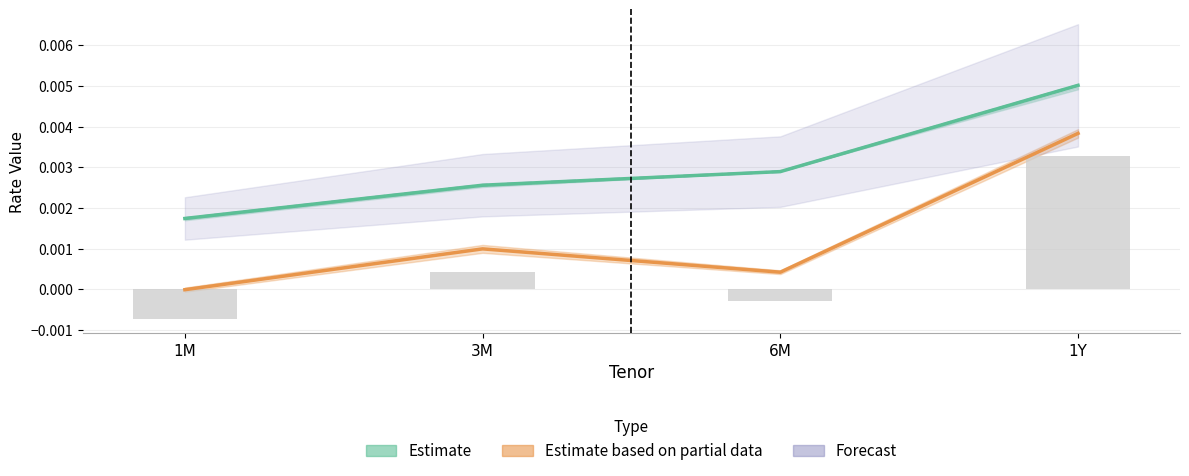

Which has a higher value, 6M or 3M?

6M